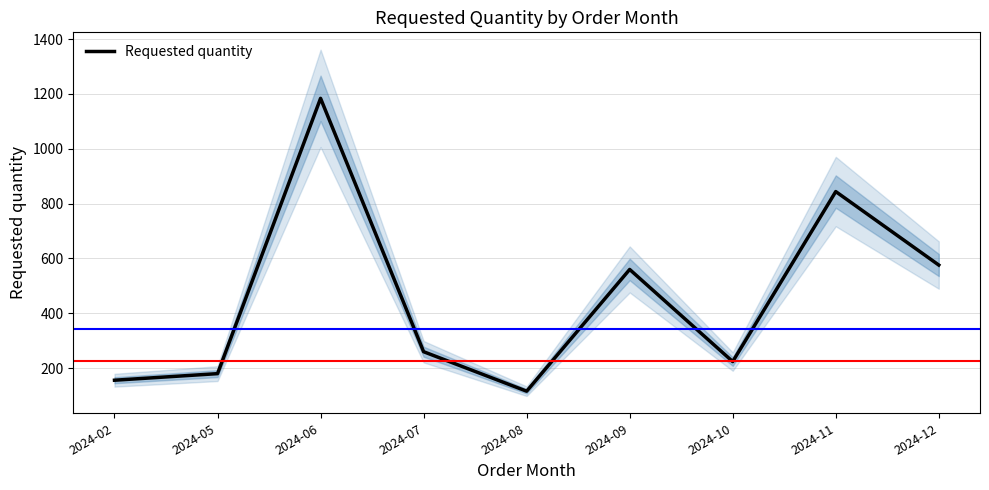

How many lines are shown in the chart?

1